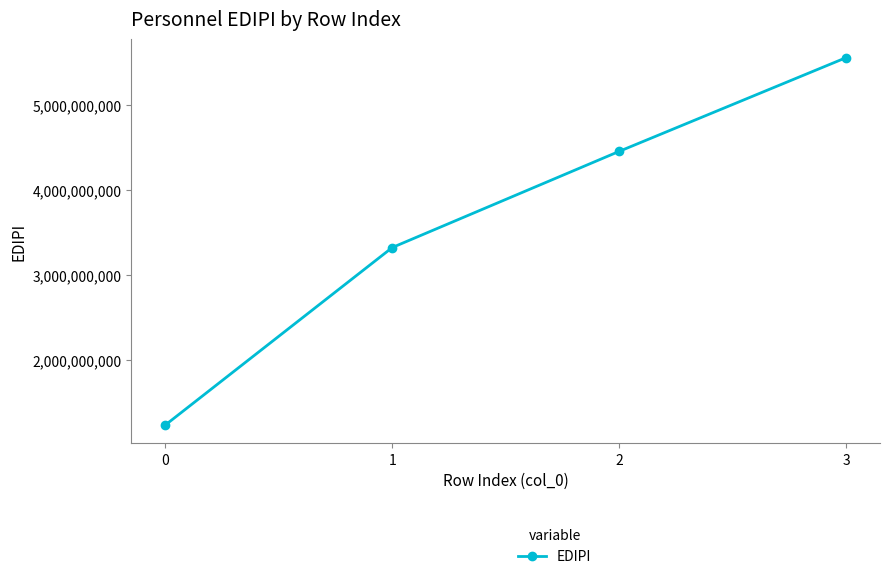

Reading right to left, transcribe all the data shown in this chart.

5555555555	4453245321	3322111234	1234567891